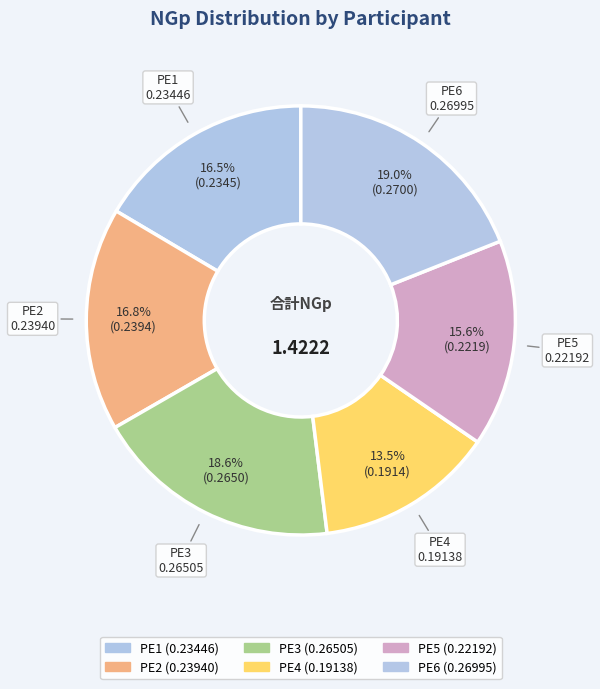

Count the number of slices in the pie.

6